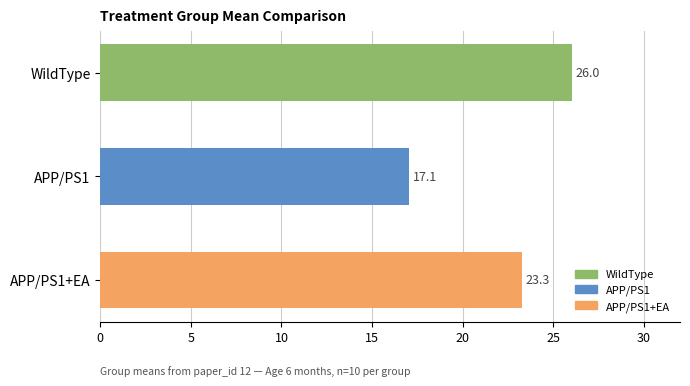

Reading top to bottom, transcribe all the data shown in this chart.

26.0	17.1	23.3